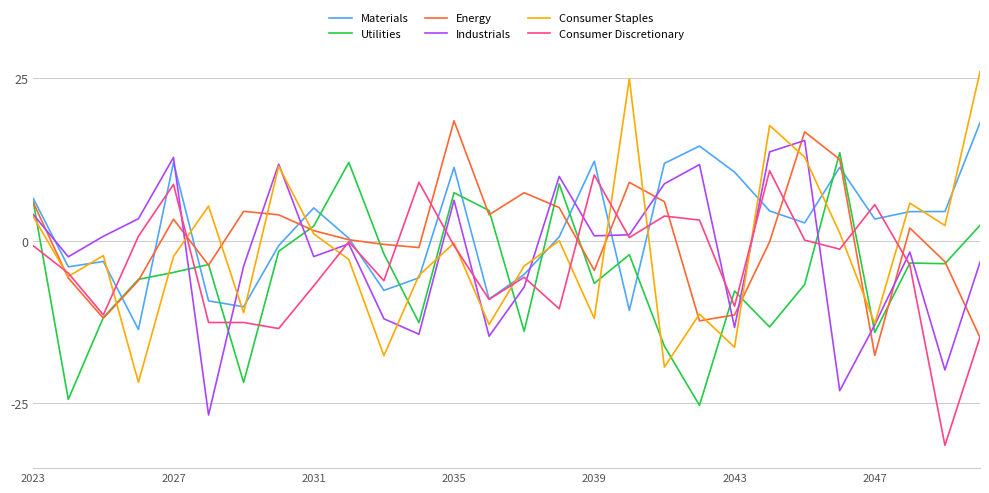

In Energy, how many points are lower than both neighbors (excluding endpoints)?

7